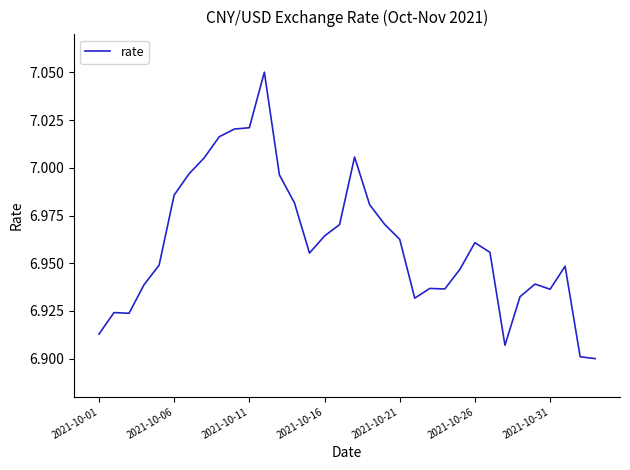

Reading left to right, what are all the values shown in this chart?

6.9	6.9	6.9	6.9	6.9	7.0	7.0	7.0	7.0	7.0	7.0	7.1	7.0	7.0	7.0	7.0	7.0	7.0	7.0	7.0	7.0	6.9	6.9	6.9	6.9	7.0	7.0	6.9	6.9	6.9	6.9	6.9	6.9	6.9